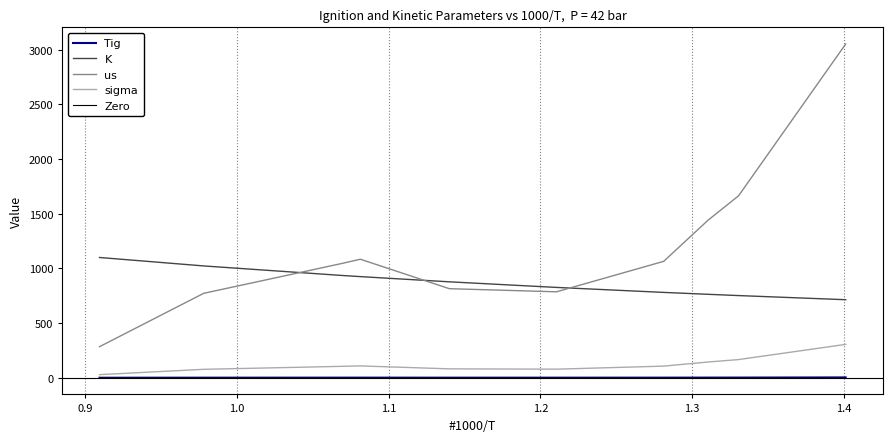

True or false: Tig and us intersect in this chart.

False